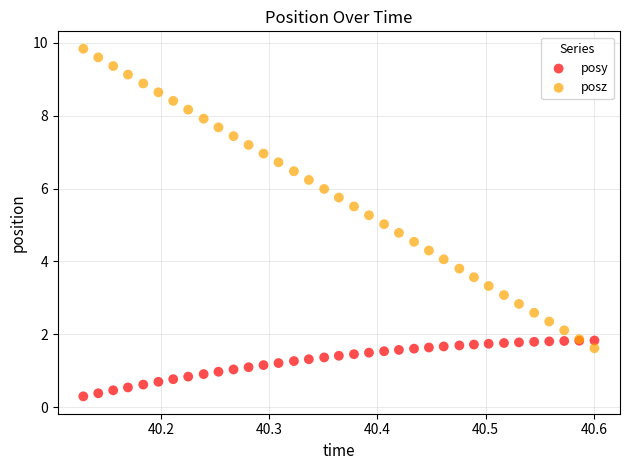

Which series reaches the maximum Y coordinate?

posz